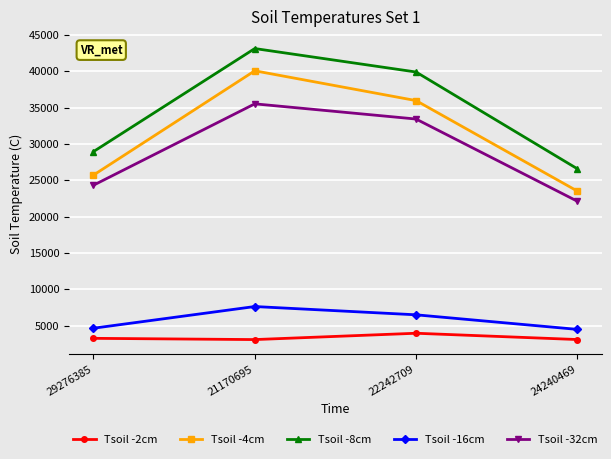

At which label is Tsoil -16cm closest to 6038?

22242709